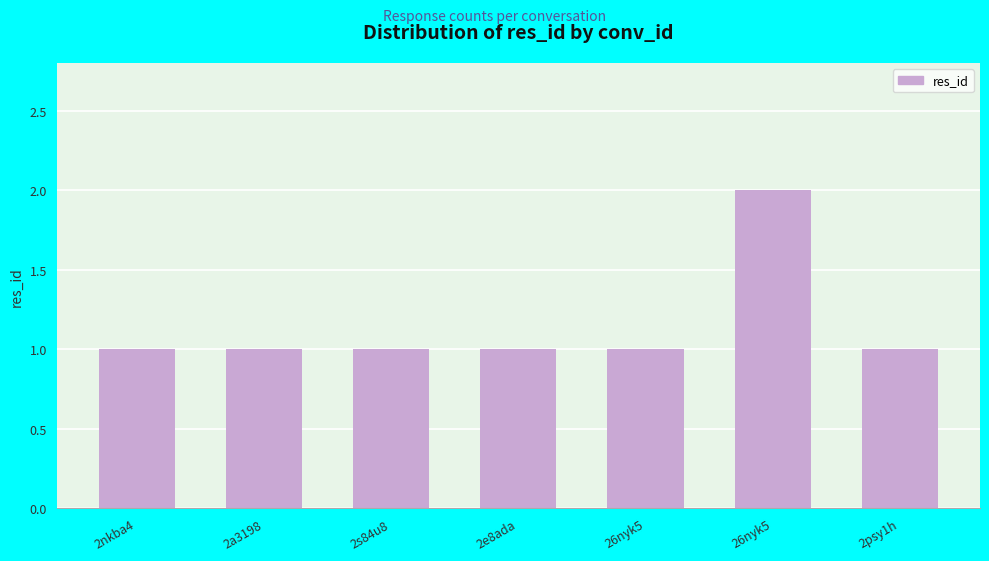

How many categories are shown in the chart?

7